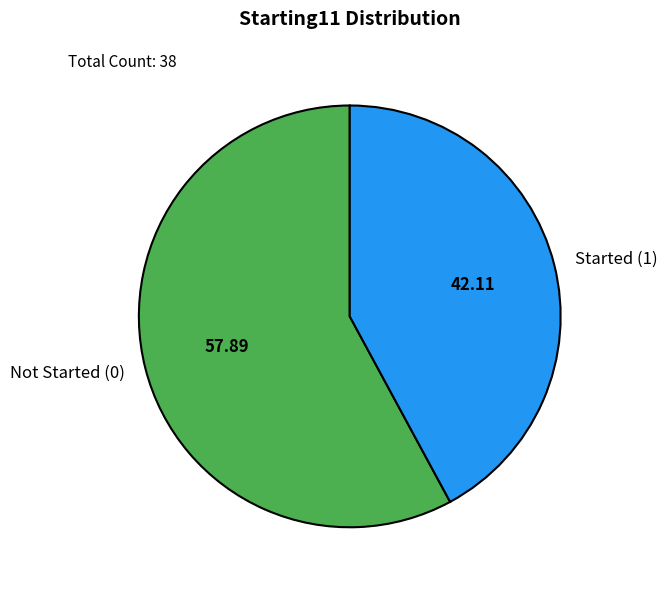

Do Not Started (0) and Started (1) together represent more than half of the pie?

Yes